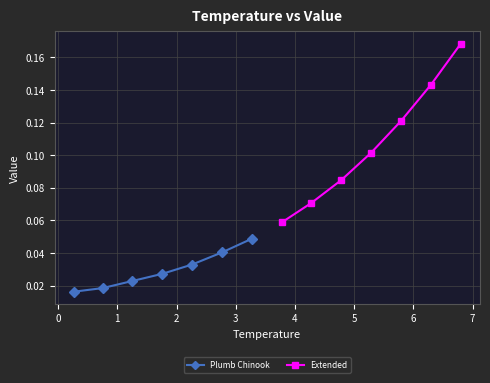

Count the Plumb Chinook values in the range 0 to 1.

7